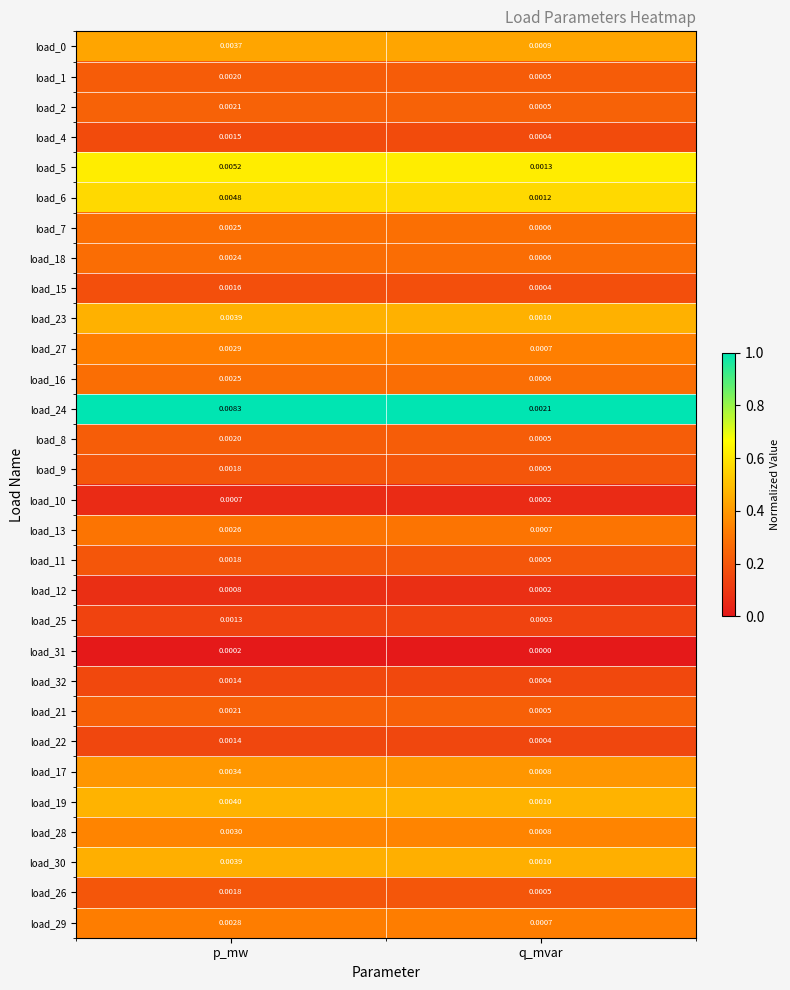

Which series has the largest total across all categories?

load_24